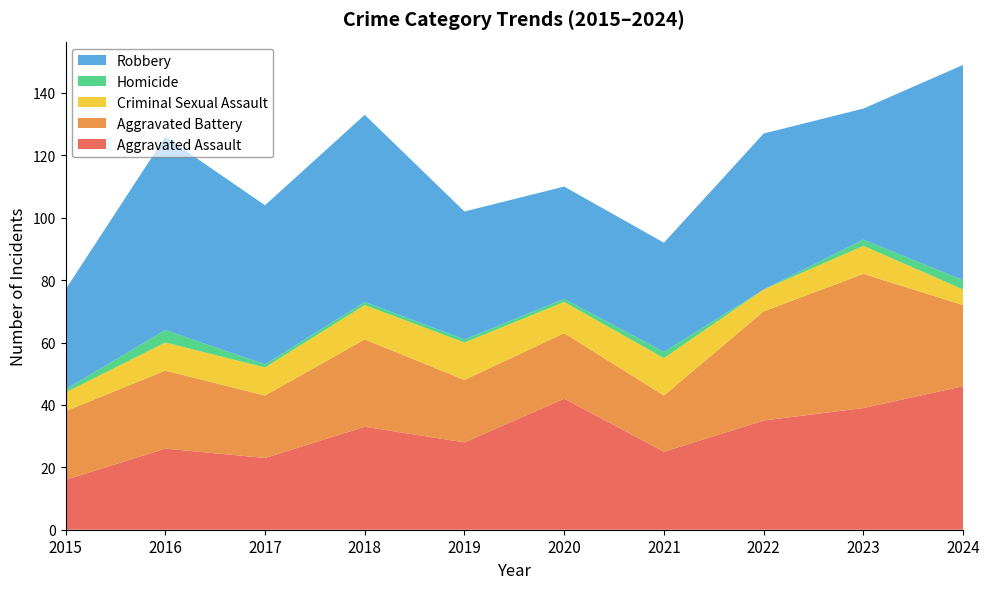

Reading left to right, what are all the values shown in this chart?

Aggravated Assault: 2015=16	2016=26	2017=23	2018=33	2019=28	2020=42	2021=25	2022=35	2023=39	2024=46
Aggravated Battery: 2015=22	2016=25	2017=20	2018=28	2019=20	2020=21	2021=18	2022=35	2023=43	2024=26
Criminal Sexual Assault: 2015=6	2016=9	2017=9	2018=11	2019=12	2020=10	2021=12	2022=7	2023=9	2024=5
Homicide: 2015=1	2016=4	2017=1	2018=1	2019=1	2020=1	2021=2	2022=0	2023=2	2024=3
Robbery: 2015=32	2016=62	2017=51	2018=60	2019=41	2020=36	2021=35	2022=50	2023=42	2024=69